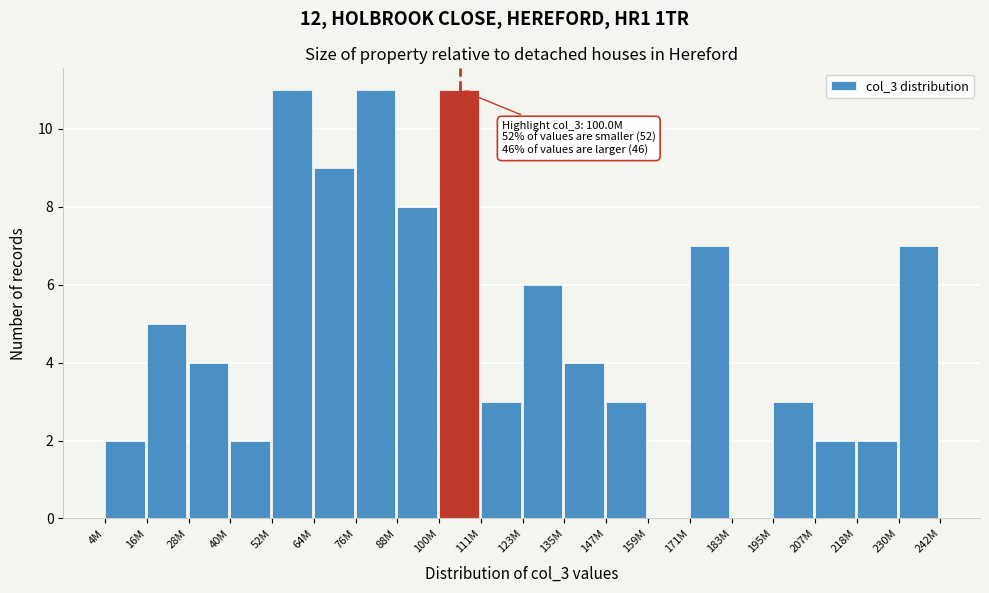

Reading left to right, what are all the values shown in this chart?

4M=2	16M=5	28M=4	40M=2	52M=11	64M=9	76M=11	88M=8	100M=11	111M=3	123M=6	135M=4	147M=3	159M=0	171M=7	183M=0	195M=3	207M=2	218M=2	230M=7